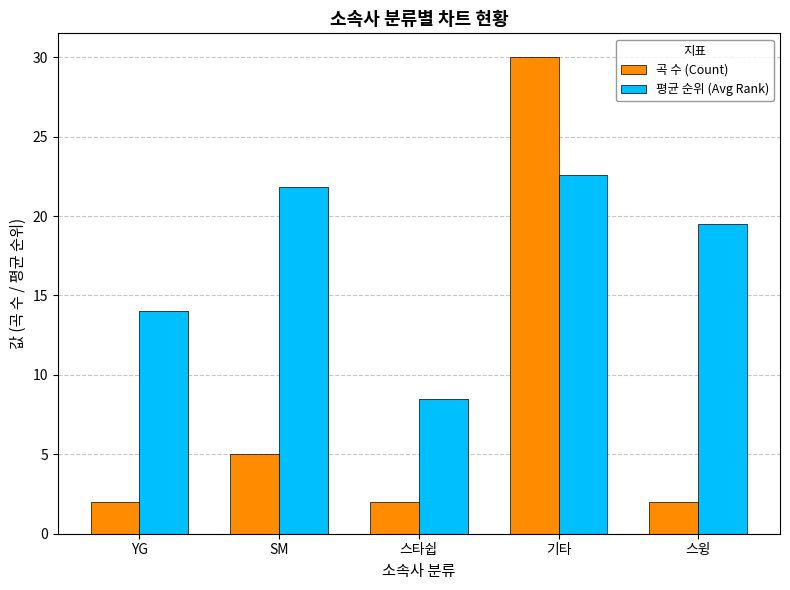

What are all the series names shown in the legend?

곡 수 (Count), 평균 순위 (Avg Rank)